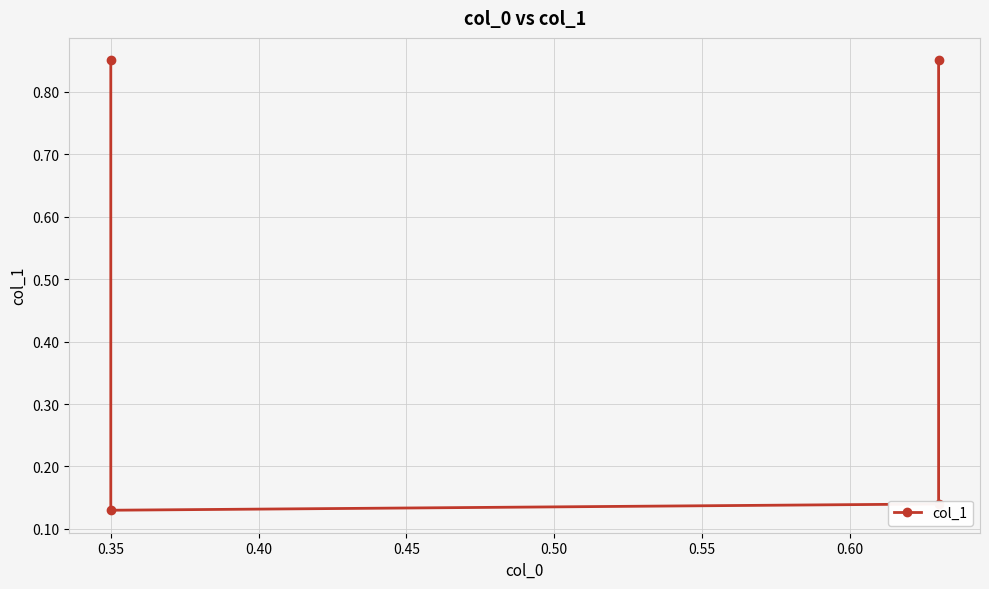

At which label is the value closest to 0?

0.35